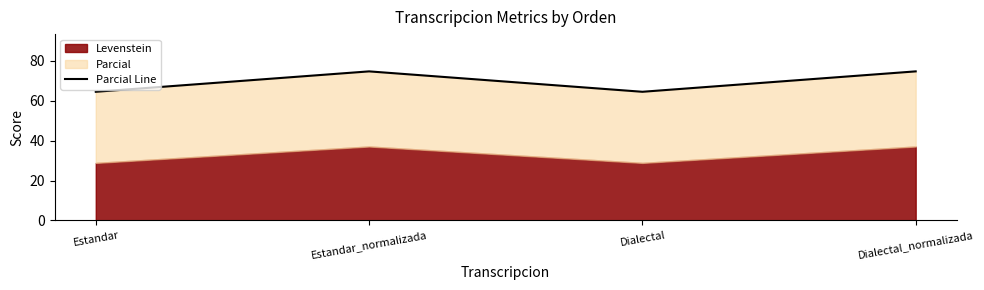

What is the value of the 4th point from the left?

74.7